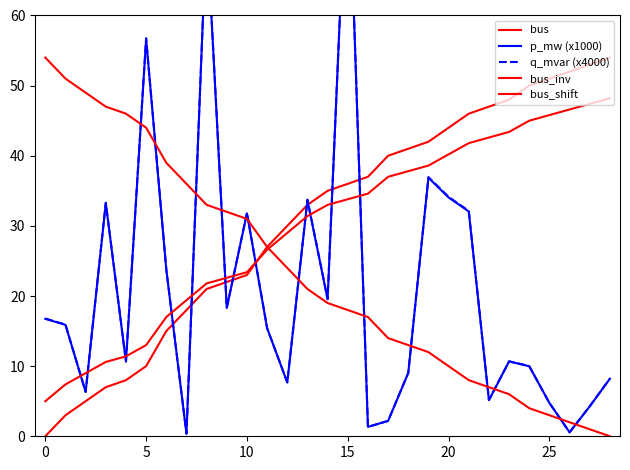

What is the value of the bus_inv point at the 28th from the left?

1.0